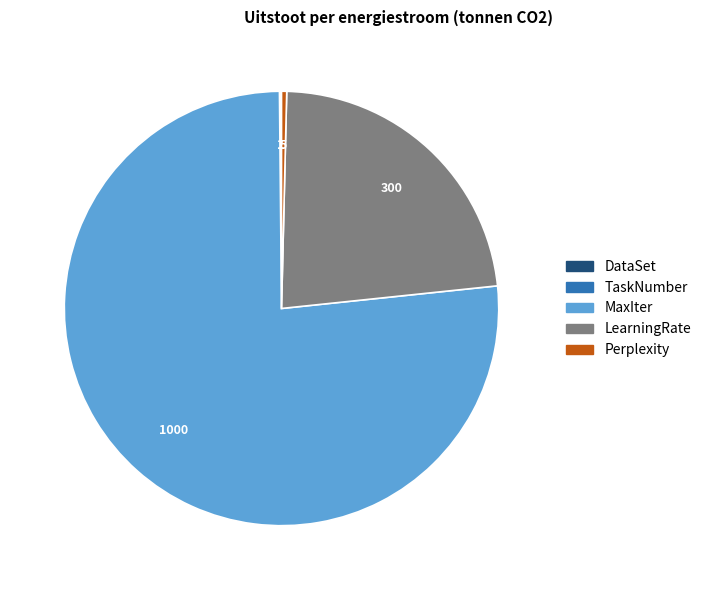

Is there a majority slice in this chart?

Yes